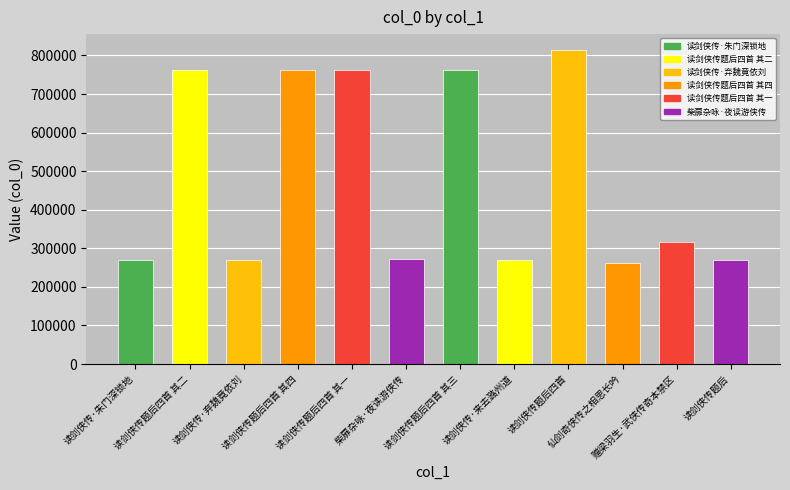

What is the change in value from 读剑侠传题后四首 其一 to 柴扉杂咏·夜读游侠传?

-488408